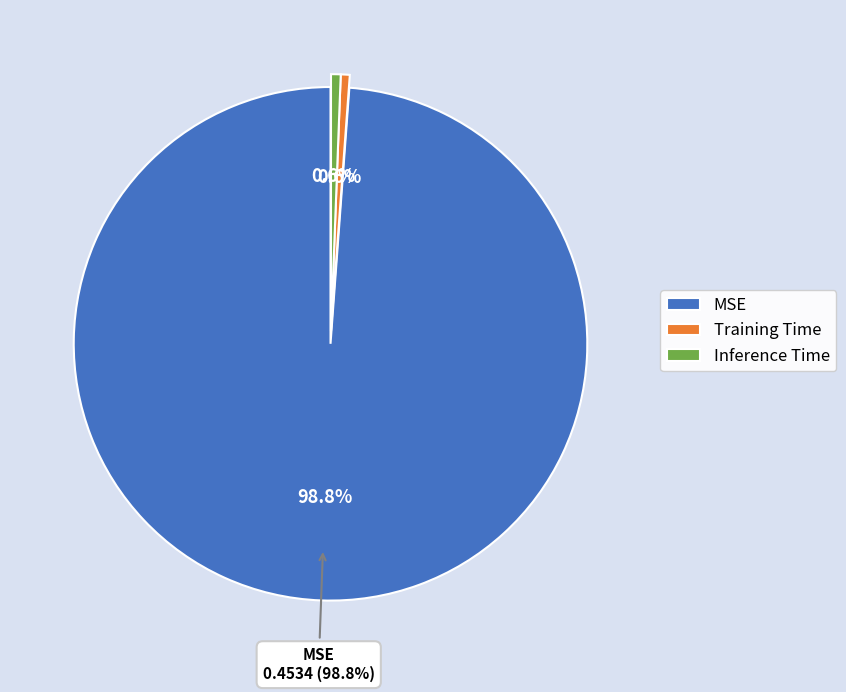

To the nearest percent, what portion does Training Time represent?

1%